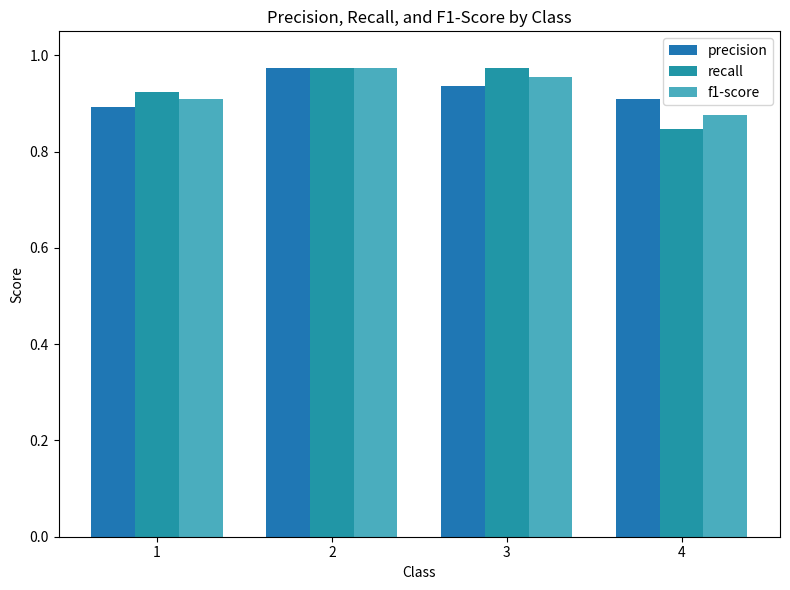

At which label does precision reach its minimum?

1